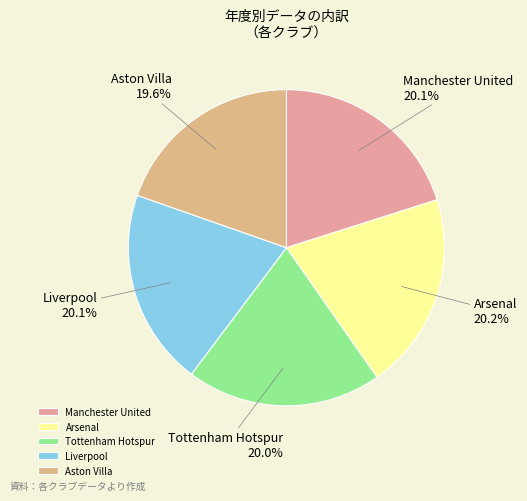

What percentage is the Manchester United slice, to the nearest percent?

20%